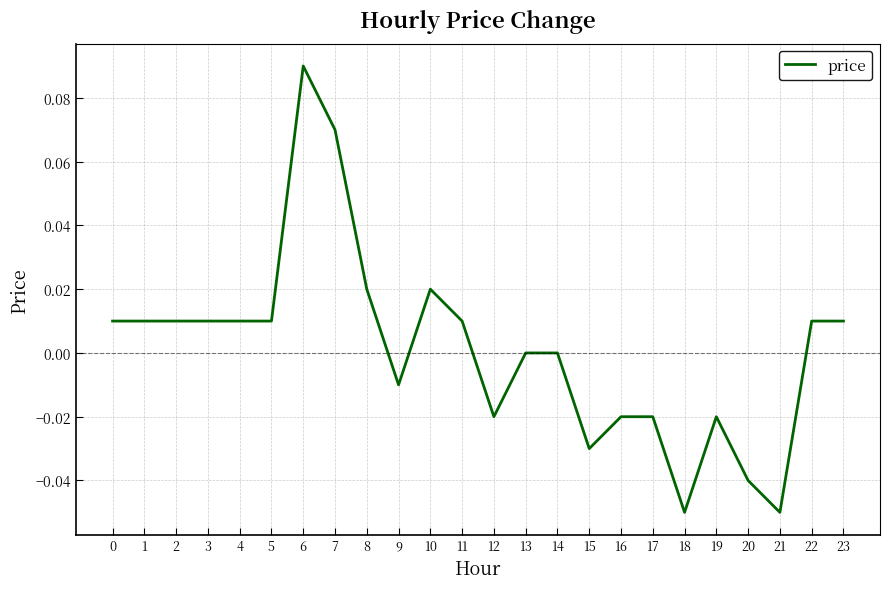

True or false: the data shows -0.0 at 17.

True